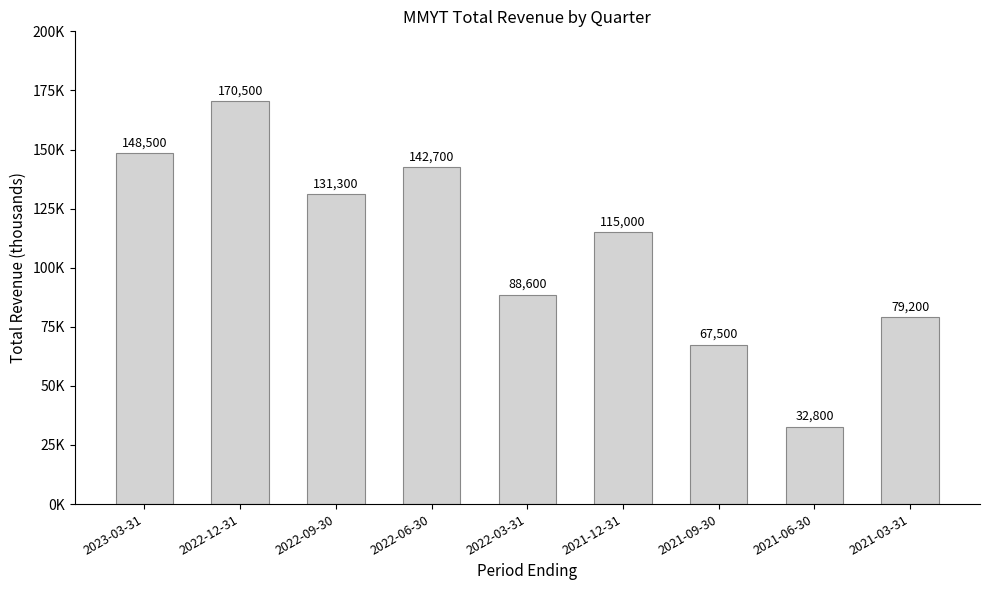

Are the bars horizontal?

No